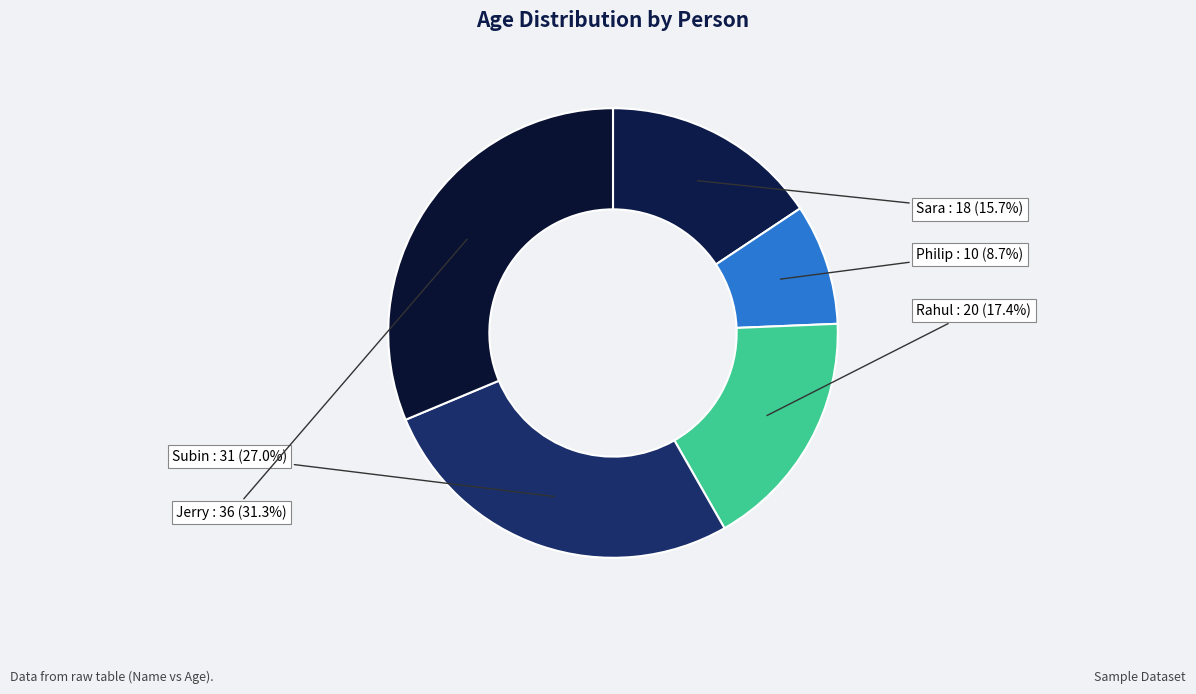

How many segments does this pie chart have?

5